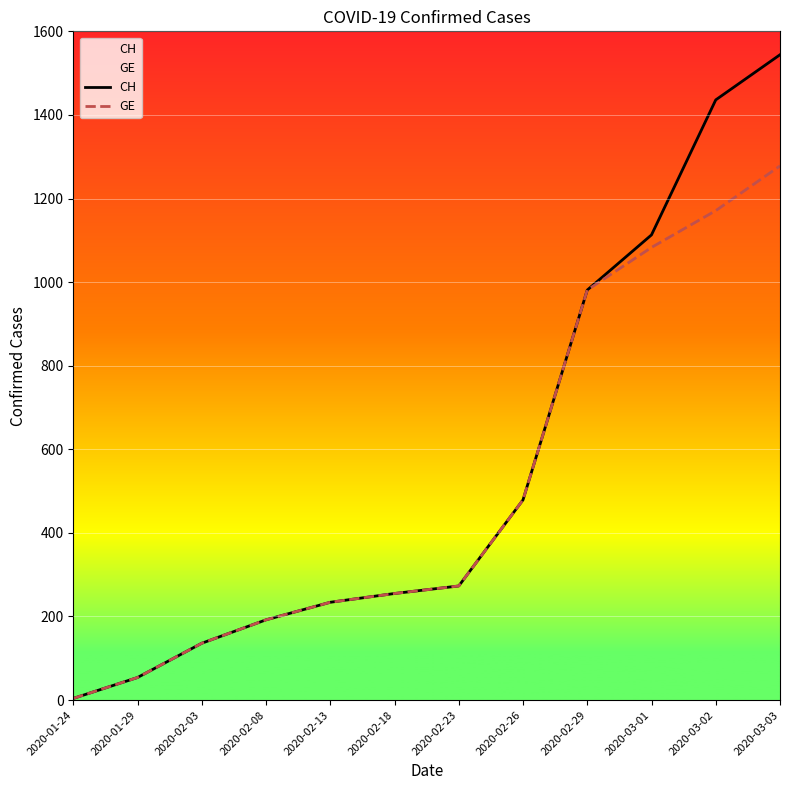

True or false: GE and CH cross at least once.

False